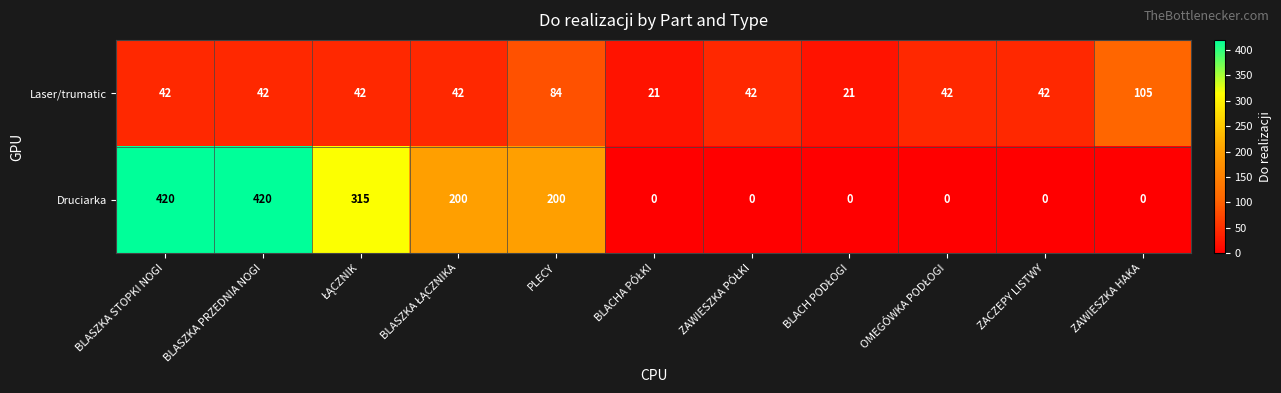

Reading left to right, transcribe all the data shown in this chart.

Laser/trumatic: 42	42	42	42	84	21	42	21	42	42	105
Druciarka: 420	420	315	200	200	0	0	0	0	0	0